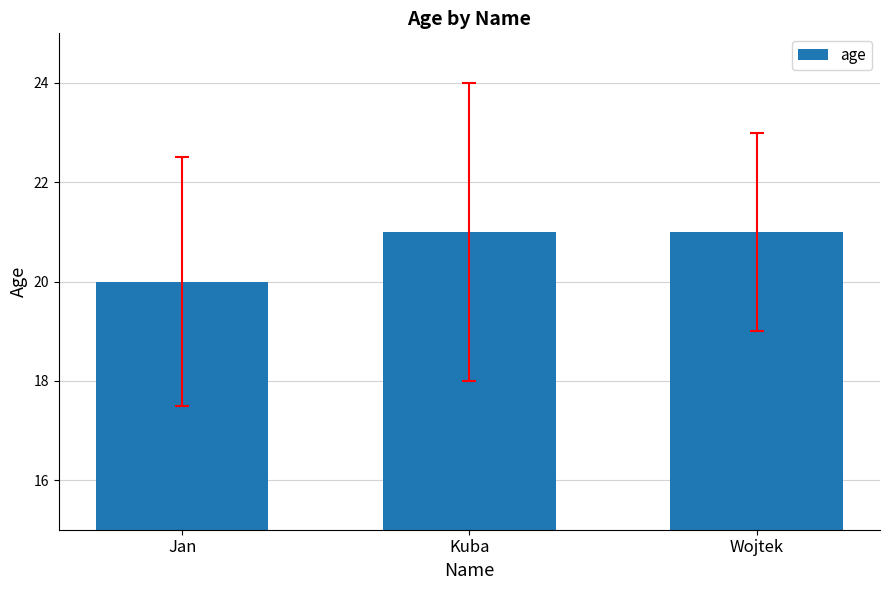

What is the ratio of the value at Jan to the value at Wojtek?

1.0